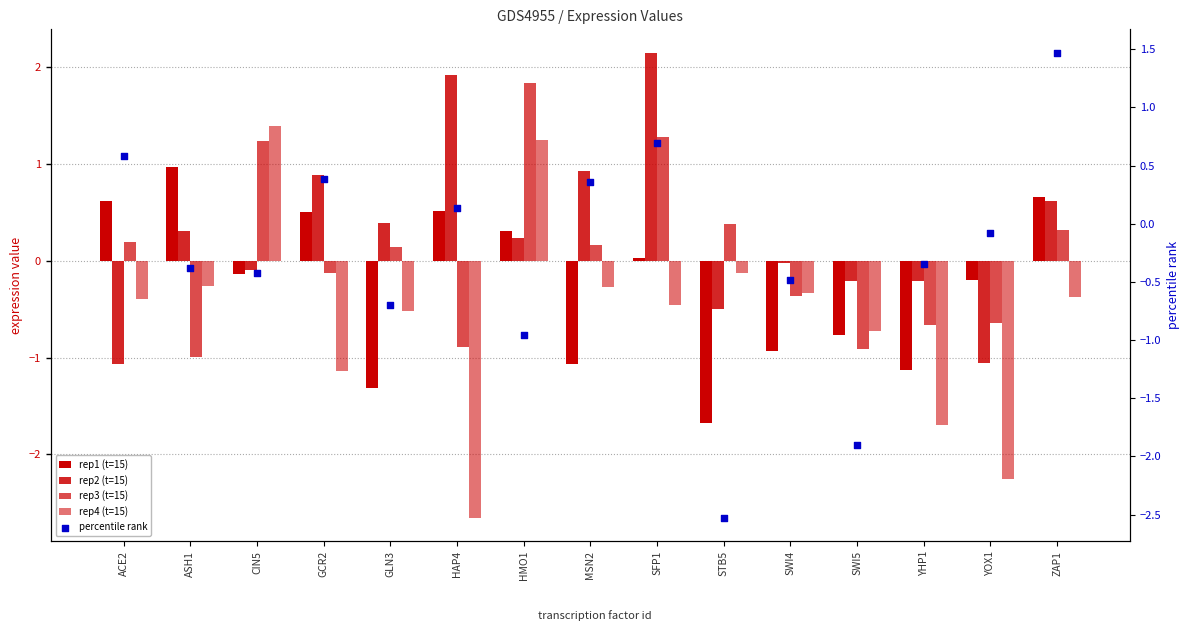

Which series has the largest Y range (max minus min)?

rep4 (t=15)